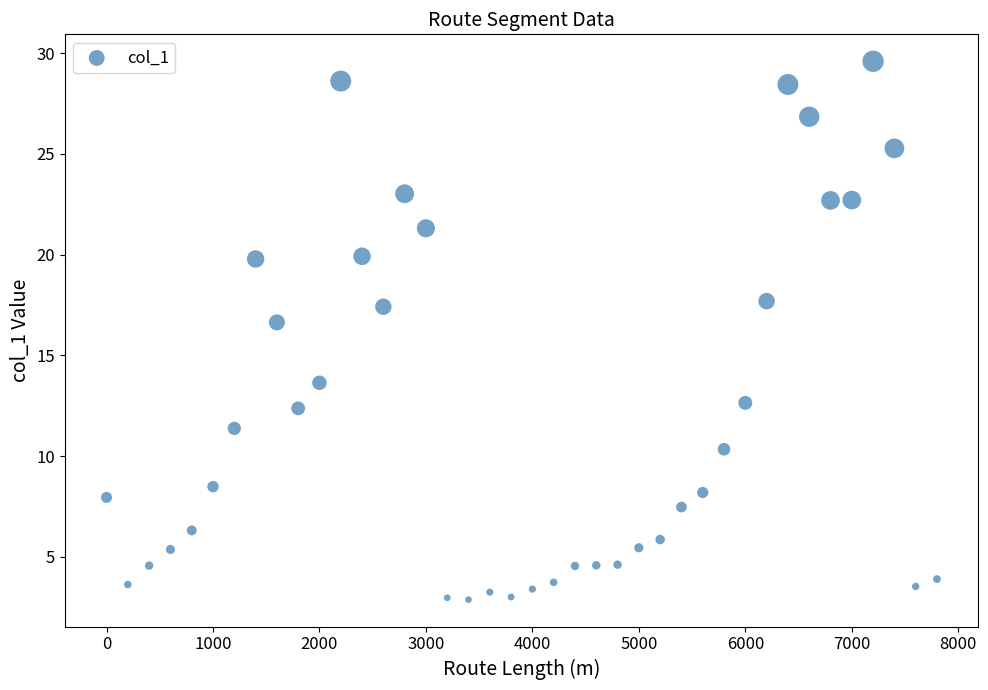

What Y value in the scatter plot is closest to 16?

16.6